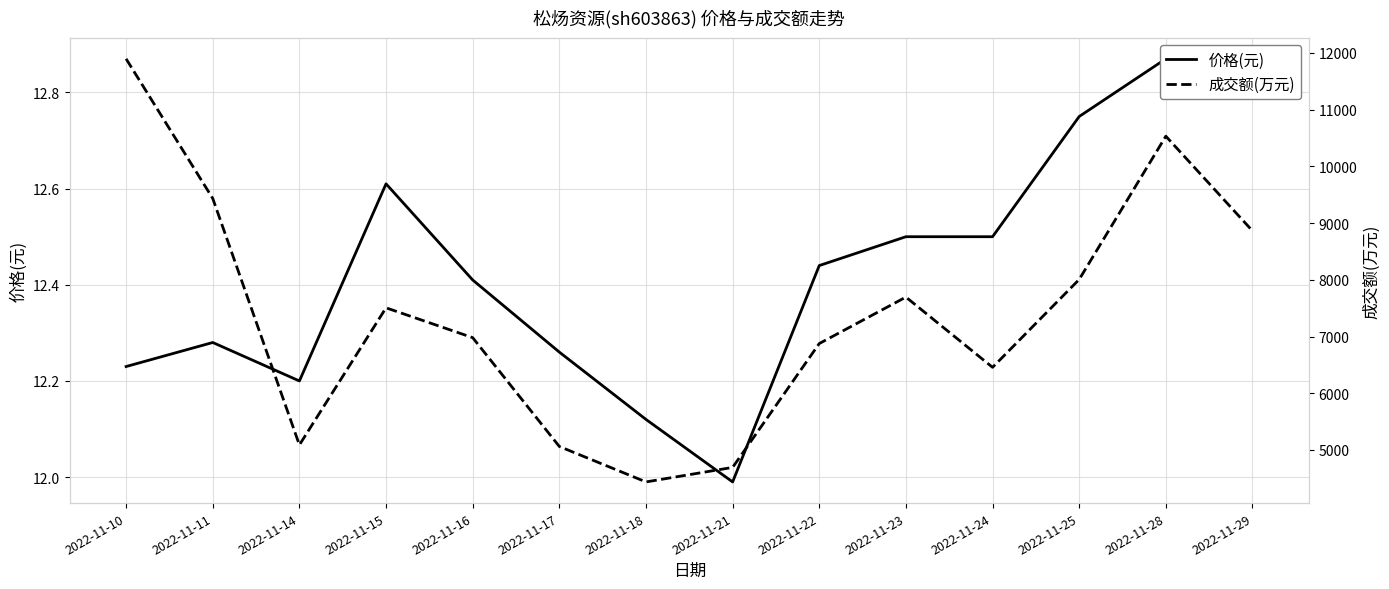

Rank the series at 2022-11-15 from lowest to highest value.

价格(元), 成交额(万元)